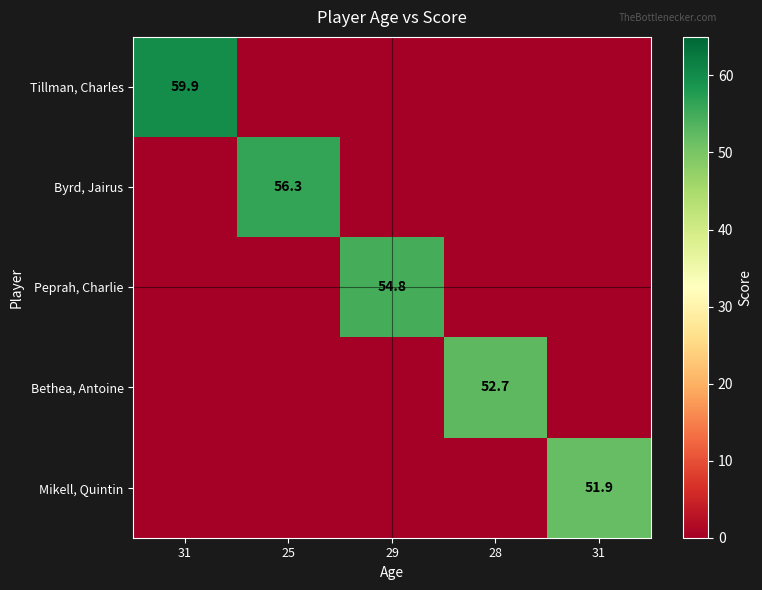

How many categories are shown in the chart?

5